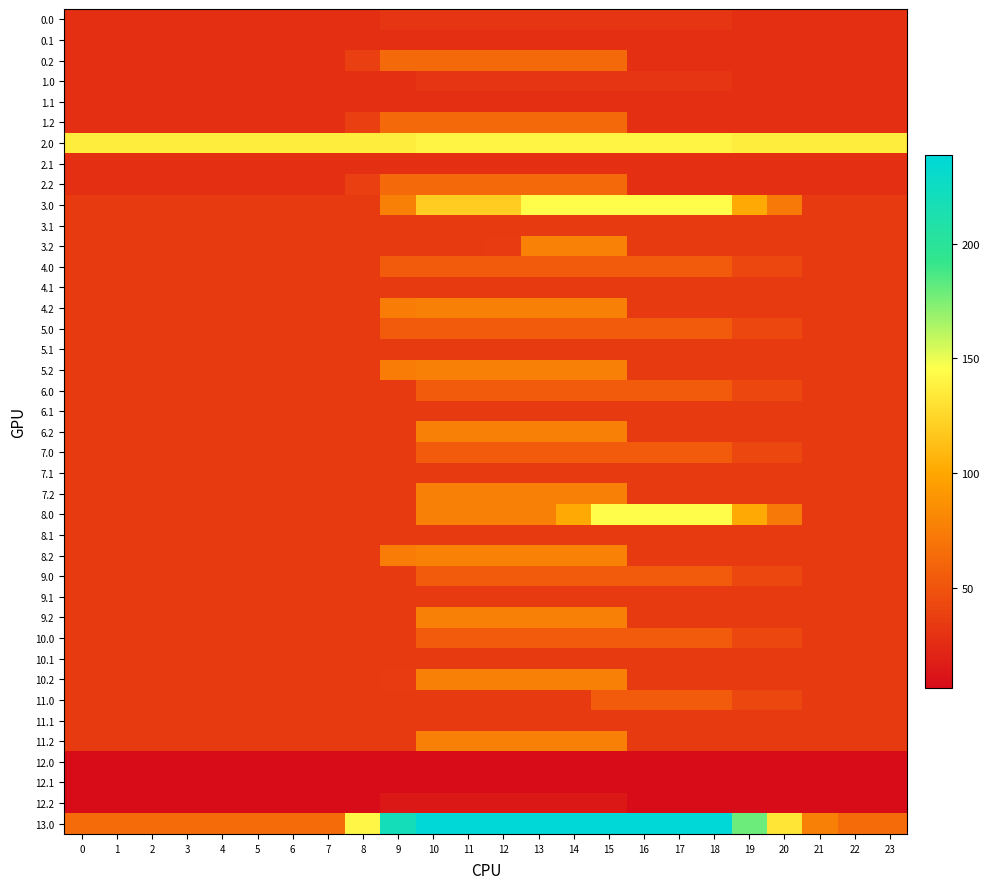

Reading left to right, list all the values displayed in this chart.

0.0: 0=28.0	1=28.0	2=28.0	3=28.0	4=28.0	5=28.0	6=28.0	7=28.0	8=28.0	9=31.7	10=31.7	11=31.7	12=31.7	13=31.7	14=31.7	15=31.7	16=31.7	17=31.7	18=31.7	19=28.0	20=28.0	21=28.0	22=28.0	23=28.0
0.1: 0=28.0	1=28.0	2=28.0	3=28.0	4=28.0	5=28.0	6=28.0	7=28.0	8=28.0	9=28.0	10=28.0	11=28.0	12=28.0	13=28.0	14=28.0	15=28.0	16=28.0	17=28.0	18=28.0	19=28.0	20=28.0	21=28.0	22=28.0	23=28.0
0.2: 0=28.0	1=28.0	2=28.0	3=28.0	4=28.0	5=28.0	6=28.0	7=28.0	8=37.6	9=62.6	10=62.6	11=62.6	12=62.6	13=62.6	14=62.6	15=62.6	16=28.0	17=28.0	18=28.0	19=28.0	20=28.0	21=28.0	22=28.0	23=28.0
1.0: 0=28.0	1=28.0	2=28.0	3=28.0	4=28.0	5=28.0	6=28.0	7=28.0	8=28.0	9=28.0	10=31.7	11=31.7	12=31.7	13=31.7	14=31.7	15=31.7	16=31.7	17=31.7	18=31.7	19=28.0	20=28.0	21=28.0	22=28.0	23=28.0
1.1: 0=28.0	1=28.0	2=28.0	3=28.0	4=28.0	5=28.0	6=28.0	7=28.0	8=28.0	9=28.0	10=28.0	11=28.0	12=28.0	13=28.0	14=28.0	15=28.0	16=28.0	17=28.0	18=28.0	19=28.0	20=28.0	21=28.0	22=28.0	23=28.0
1.2: 0=28.0	1=28.0	2=28.0	3=28.0	4=28.0	5=28.0	6=28.0	7=28.0	8=37.6	9=62.6	10=62.6	11=62.6	12=62.6	13=62.6	14=62.6	15=62.6	16=28.0	17=28.0	18=28.0	19=28.0	20=28.0	21=28.0	22=28.0	23=28.0
2.0: 0=136.3	1=136.3	2=136.3	3=136.3	4=136.3	5=136.3	6=136.3	7=136.3	8=136.3	9=136.3	10=140.0	11=140.0	12=140.0	13=140.0	14=140.0	15=140.0	16=140.0	17=140.0	18=140.0	19=136.3	20=136.3	21=136.3	22=136.3	23=136.3
2.1: 0=28.0	1=28.0	2=28.0	3=28.0	4=28.0	5=28.0	6=28.0	7=28.0	8=28.0	9=28.0	10=28.0	11=28.0	12=28.0	13=28.0	14=28.0	15=28.0	16=28.0	17=28.0	18=28.0	19=28.0	20=28.0	21=28.0	22=28.0	23=28.0
2.2: 0=28.0	1=28.0	2=28.0	3=28.0	4=28.0	5=28.0	6=28.0	7=28.0	8=37.6	9=62.6	10=62.6	11=62.6	12=62.6	13=62.6	14=62.6	15=62.6	16=28.0	17=28.0	18=28.0	19=28.0	20=28.0	21=28.0	22=28.0	23=28.0
3.0: 0=34.4	1=34.4	2=34.4	3=34.4	4=34.4	5=34.4	6=34.4	7=34.4	8=34.4	9=77.0	10=119.5	11=119.5	12=119.5	13=144.5	14=144.5	15=144.5	16=144.5	17=144.5	18=144.5	19=101.7	20=72.3	21=34.4	22=34.4	23=34.4
3.1: 0=34.4	1=34.4	2=34.4	3=34.4	4=34.4	5=34.4	6=34.4	7=34.4	8=34.4	9=34.4	10=34.4	11=34.4	12=34.4	13=34.4	14=34.4	15=34.4	16=34.4	17=34.4	18=34.4	19=34.4	20=34.4	21=34.4	22=34.4	23=34.4
3.2: 0=34.4	1=34.4	2=34.4	3=34.4	4=34.4	5=34.4	6=34.4	7=34.4	8=34.4	9=34.4	10=34.4	11=34.4	12=34.9	13=77.5	14=77.5	15=77.5	16=34.4	17=34.4	18=34.4	19=34.4	20=34.4	21=34.4	22=34.4	23=34.4
4.0: 0=34.4	1=34.4	2=34.4	3=34.4	4=34.4	5=34.4	6=34.4	7=34.4	8=34.4	9=53.8	10=53.8	11=53.8	12=53.8	13=53.8	14=53.8	15=53.8	16=53.8	17=53.8	18=53.8	19=42.0	20=42.0	21=34.4	22=34.4	23=34.4
4.1: 0=34.4	1=34.4	2=34.4	3=34.4	4=34.4	5=34.4	6=34.4	7=34.4	8=34.4	9=34.4	10=34.4	11=34.4	12=34.4	13=34.4	14=34.4	15=34.4	16=34.4	17=34.4	18=34.4	19=34.4	20=34.4	21=34.4	22=34.4	23=34.4
4.2: 0=34.4	1=34.4	2=34.4	3=34.4	4=34.4	5=34.4	6=34.4	7=34.4	8=34.4	9=73.9	10=77.1	11=77.1	12=77.1	13=77.1	14=77.1	15=77.1	16=34.4	17=34.4	18=34.4	19=34.4	20=34.4	21=34.4	22=34.4	23=34.4
5.0: 0=34.4	1=34.4	2=34.4	3=34.4	4=34.4	5=34.4	6=34.4	7=34.4	8=34.4	9=53.8	10=53.8	11=53.8	12=53.8	13=53.8	14=53.8	15=53.8	16=53.8	17=53.8	18=53.8	19=42.0	20=42.0	21=34.4	22=34.4	23=34.4
5.1: 0=34.4	1=34.4	2=34.4	3=34.4	4=34.4	5=34.4	6=34.4	7=34.4	8=34.4	9=34.4	10=34.4	11=34.4	12=34.4	13=34.4	14=34.4	15=34.4	16=34.4	17=34.4	18=34.4	19=34.4	20=34.4	21=34.4	22=34.4	23=34.4
5.2: 0=34.4	1=34.4	2=34.4	3=34.4	4=34.4	5=34.4	6=34.4	7=34.4	8=34.4	9=73.9	10=77.1	11=77.1	12=77.1	13=77.1	14=77.1	15=77.1	16=34.4	17=34.4	18=34.4	19=34.4	20=34.4	21=34.4	22=34.4	23=34.4
6.0: 0=34.4	1=34.4	2=34.4	3=34.4	4=34.4	5=34.4	6=34.4	7=34.4	8=34.4	9=34.4	10=53.8	11=53.8	12=53.8	13=53.8	14=53.8	15=53.8	16=53.8	17=53.8	18=53.8	19=42.0	20=42.0	21=34.4	22=34.4	23=34.4
6.1: 0=34.4	1=34.4	2=34.4	3=34.4	4=34.4	5=34.4	6=34.4	7=34.4	8=34.4	9=34.4	10=34.4	11=34.4	12=34.4	13=34.4	14=34.4	15=34.4	16=34.4	17=34.4	18=34.4	19=34.4	20=34.4	21=34.4	22=34.4	23=34.4
6.2: 0=34.4	1=34.4	2=34.4	3=34.4	4=34.4	5=34.4	6=34.4	7=34.4	8=34.4	9=34.4	10=77.0	11=77.1	12=77.1	13=77.1	14=77.1	15=77.1	16=34.4	17=34.4	18=34.4	19=34.4	20=34.4	21=34.4	22=34.4	23=34.4
7.0: 0=34.4	1=34.4	2=34.4	3=34.4	4=34.4	5=34.4	6=34.4	7=34.4	8=34.4	9=34.4	10=53.8	11=53.8	12=53.8	13=53.8	14=53.8	15=53.8	16=53.8	17=53.8	18=53.8	19=42.0	20=42.0	21=34.4	22=34.4	23=34.4
7.1: 0=34.4	1=34.4	2=34.4	3=34.4	4=34.4	5=34.4	6=34.4	7=34.4	8=34.4	9=34.4	10=34.4	11=34.4	12=34.4	13=34.4	14=34.4	15=34.4	16=34.4	17=34.4	18=34.4	19=34.4	20=34.4	21=34.4	22=34.4	23=34.4
7.2: 0=34.4	1=34.4	2=34.4	3=34.4	4=34.4	5=34.4	6=34.4	7=34.4	8=34.4	9=34.4	10=77.0	11=77.1	12=77.1	13=77.1	14=77.1	15=77.1	16=34.4	17=34.4	18=34.4	19=34.4	20=34.4	21=34.4	22=34.4	23=34.4
8.0: 0=34.4	1=34.4	2=34.4	3=34.4	4=34.4	5=34.4	6=34.4	7=34.4	8=34.4	9=34.4	10=77.0	11=77.0	12=77.0	13=77.0	14=102.0	15=144.5	16=144.5	17=144.5	18=144.5	19=101.7	20=72.3	21=34.4	22=34.4	23=34.4
8.1: 0=34.4	1=34.4	2=34.4	3=34.4	4=34.4	5=34.4	6=34.4	7=34.4	8=34.4	9=34.4	10=34.4	11=34.4	12=34.4	13=34.4	14=34.4	15=34.4	16=34.4	17=34.4	18=34.4	19=34.4	20=34.4	21=34.4	22=34.4	23=34.4
8.2: 0=34.4	1=34.4	2=34.4	3=34.4	4=34.4	5=34.4	6=34.4	7=34.4	8=34.4	9=73.9	10=77.5	11=77.5	12=77.5	13=77.5	14=77.5	15=77.5	16=34.4	17=34.4	18=34.4	19=34.4	20=34.4	21=34.4	22=34.4	23=34.4
9.0: 0=34.4	1=34.4	2=34.4	3=34.4	4=34.4	5=34.4	6=34.4	7=34.4	8=34.4	9=34.4	10=53.8	11=53.8	12=53.8	13=53.8	14=53.8	15=53.8	16=53.8	17=53.8	18=53.8	19=42.0	20=42.0	21=34.4	22=34.4	23=34.4
9.1: 0=34.4	1=34.4	2=34.4	3=34.4	4=34.4	5=34.4	6=34.4	7=34.4	8=34.4	9=34.4	10=34.4	11=34.4	12=34.4	13=34.4	14=34.4	15=34.4	16=34.4	17=34.4	18=34.4	19=34.4	20=34.4	21=34.4	22=34.4	23=34.4
9.2: 0=34.4	1=34.4	2=34.4	3=34.4	4=34.4	5=34.4	6=34.4	7=34.4	8=34.4	9=34.4	10=77.0	11=77.1	12=77.1	13=77.1	14=77.1	15=77.1	16=34.4	17=34.4	18=34.4	19=34.4	20=34.4	21=34.4	22=34.4	23=34.4
10.0: 0=34.4	1=34.4	2=34.4	3=34.4	4=34.4	5=34.4	6=34.4	7=34.4	8=34.4	9=34.4	10=53.8	11=53.8	12=53.8	13=53.8	14=53.8	15=53.8	16=53.8	17=53.8	18=53.8	19=42.0	20=42.0	21=34.4	22=34.4	23=34.4
10.1: 0=34.4	1=34.4	2=34.4	3=34.4	4=34.4	5=34.4	6=34.4	7=34.4	8=34.4	9=34.4	10=34.4	11=34.4	12=34.4	13=34.4	14=34.4	15=34.4	16=34.4	17=34.4	18=34.4	19=34.4	20=34.4	21=34.4	22=34.4	23=34.4
10.2: 0=34.4	1=34.4	2=34.4	3=34.4	4=34.4	5=34.4	6=34.4	7=34.4	8=34.4	9=34.5	10=77.1	11=77.1	12=77.1	13=77.1	14=77.1	15=77.1	16=34.4	17=34.4	18=34.4	19=34.4	20=34.4	21=34.4	22=34.4	23=34.4
11.0: 0=34.4	1=34.4	2=34.4	3=34.4	4=34.4	5=34.4	6=34.4	7=34.4	8=34.4	9=34.4	10=34.4	11=34.4	12=34.4	13=34.4	14=34.4	15=53.8	16=53.8	17=53.8	18=53.8	19=42.0	20=42.0	21=34.4	22=34.4	23=34.4
11.1: 0=34.4	1=34.4	2=34.4	3=34.4	4=34.4	5=34.4	6=34.4	7=34.4	8=34.4	9=34.4	10=34.4	11=34.4	12=34.4	13=34.4	14=34.4	15=34.4	16=34.4	17=34.4	18=34.4	19=34.4	20=34.4	21=34.4	22=34.4	23=34.4
11.2: 0=34.4	1=34.4	2=34.4	3=34.4	4=34.4	5=34.4	6=34.4	7=34.4	8=34.4	9=34.4	10=77.0	11=77.1	12=77.1	13=77.1	14=77.1	15=77.1	16=34.4	17=34.4	18=34.4	19=34.4	20=34.4	21=34.4	22=34.4	23=34.4
12.0: 0=6.4	1=6.4	2=6.4	3=6.4	4=6.4	5=6.4	6=6.4	7=6.4	8=6.4	9=6.4	10=6.4	11=6.4	12=6.4	13=6.4	14=6.4	15=6.4	16=6.4	17=6.4	18=6.4	19=6.4	20=6.4	21=6.4	22=6.4	23=6.4
12.1: 0=6.4	1=6.4	2=6.4	3=6.4	4=6.4	5=6.4	6=6.4	7=6.4	8=6.4	9=6.4	10=6.4	11=6.4	12=6.4	13=6.4	14=6.4	15=6.4	16=6.4	17=6.4	18=6.4	19=6.4	20=6.4	21=6.4	22=6.4	23=6.4
12.2: 0=6.4	1=6.4	2=6.4	3=6.4	4=6.4	5=6.4	6=6.4	7=6.4	8=6.4	9=13.7	10=13.7	11=13.7	12=13.7	13=13.7	14=13.7	15=13.7	16=6.4	17=6.4	18=6.4	19=6.4	20=6.4	21=6.4	22=6.4	23=6.4
13.0: 0=63.2	1=63.2	2=63.2	3=63.2	4=63.2	5=63.2	6=63.2	7=63.2	8=141.4	9=219.6	10=238.5	11=238.5	12=238.5	13=238.5	14=238.5	15=238.5	16=238.5	17=238.5	18=238.5	19=179.1	20=132.1	21=77.1	22=63.2	23=63.2